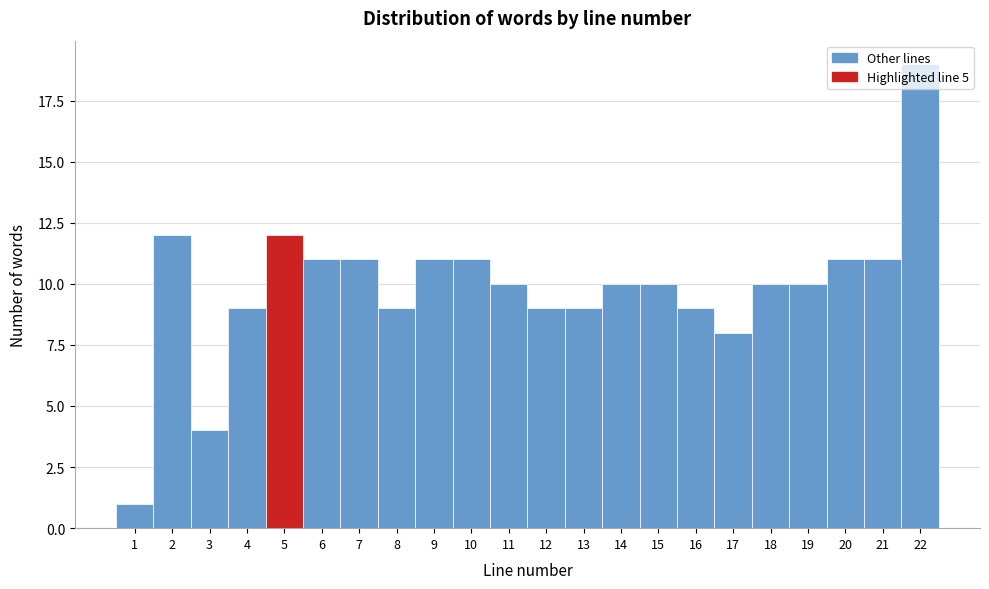

Reading left to right, transcribe this chart: for each bar, give the range it covers on the x-axis and its height. The values are not printed on the chart, so give them approximately, as read against the axis.

0.5 to 1.5: 1
1.5 to 2.5: 12
2.5 to 3.5: 4
3.5 to 4.5: 9
4.5 to 5.5: 12
5.5 to 6.5: 11
6.5 to 7.5: 11
7.5 to 8.5: 9
8.5 to 9.5: 11
9.5 to 10.5: 11
10.5 to 11.5: 10
11.5 to 12.5: 9
12.5 to 13.5: 9
13.5 to 14.5: 10
14.5 to 15.5: 10
15.5 to 16.5: 9
16.5 to 17.5: 8
17.5 to 18.5: 10
18.5 to 19.5: 10
19.5 to 20.5: 11
20.5 to 21.5: 11
21.5 to 22.5: 19